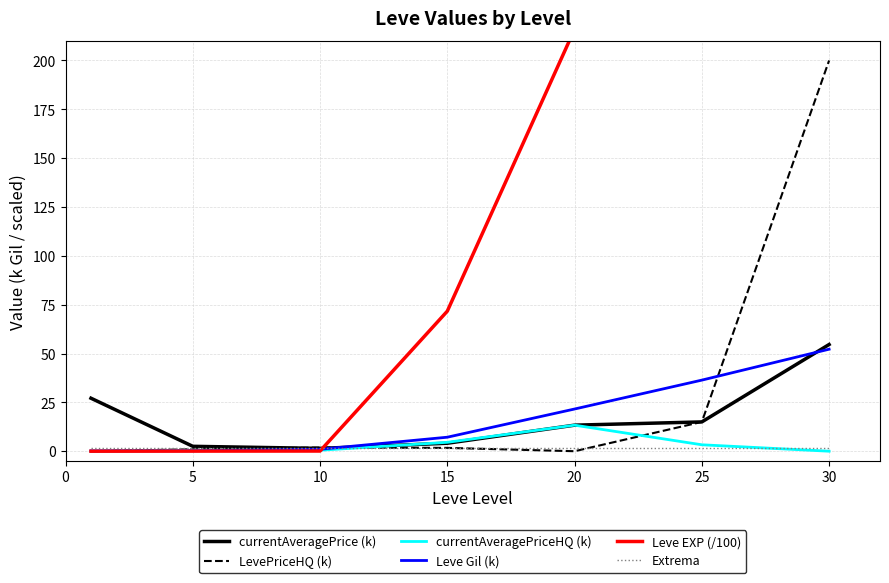

At which label does currentAveragePriceHQ (k) reach its peak?

20